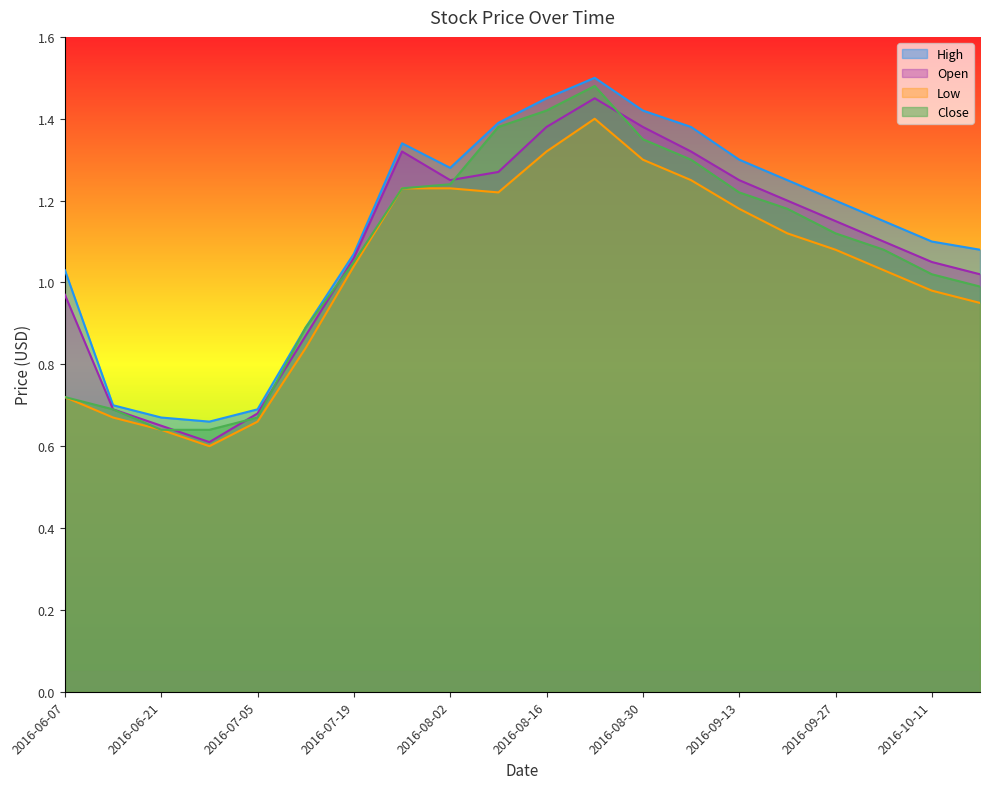

List the series in order of their overall mean, lowest first.

Low, Close, Open, High